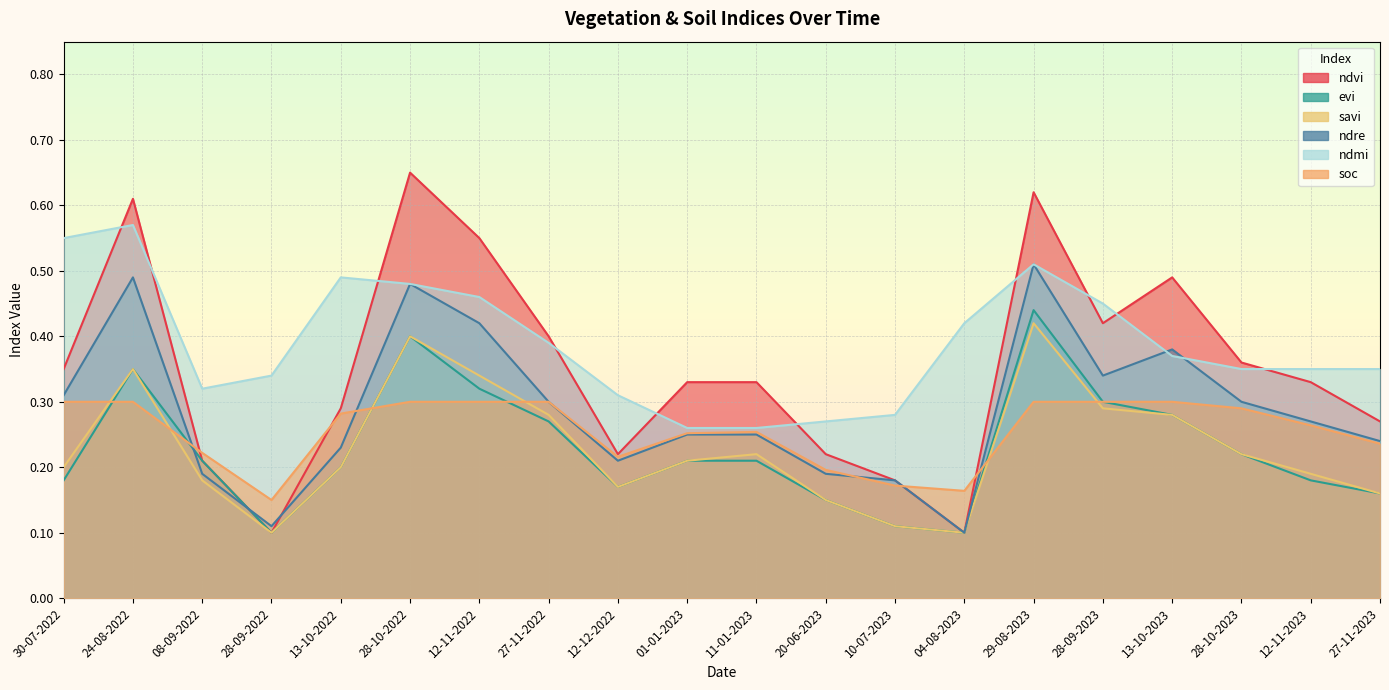

How many interior local valleys does the ndre series have?

4